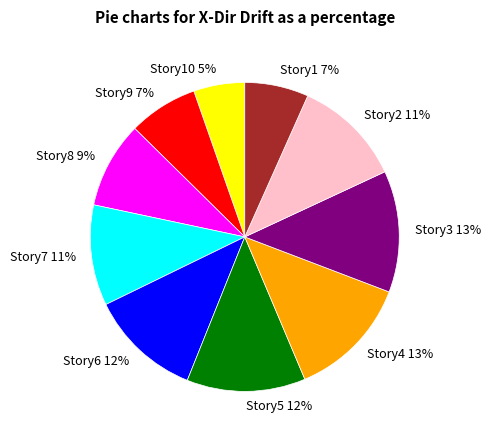

Count the number of slices in the pie.

10